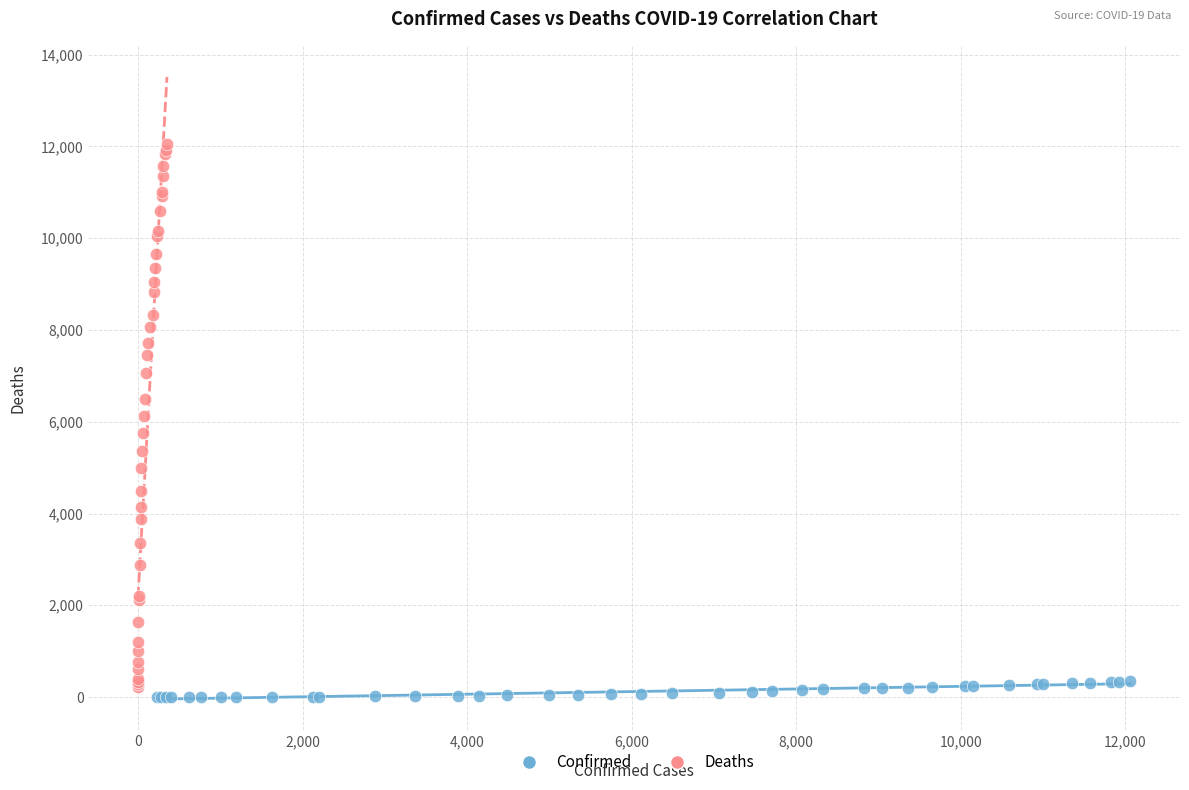

Which series has the widest spread of Y values?

Deaths